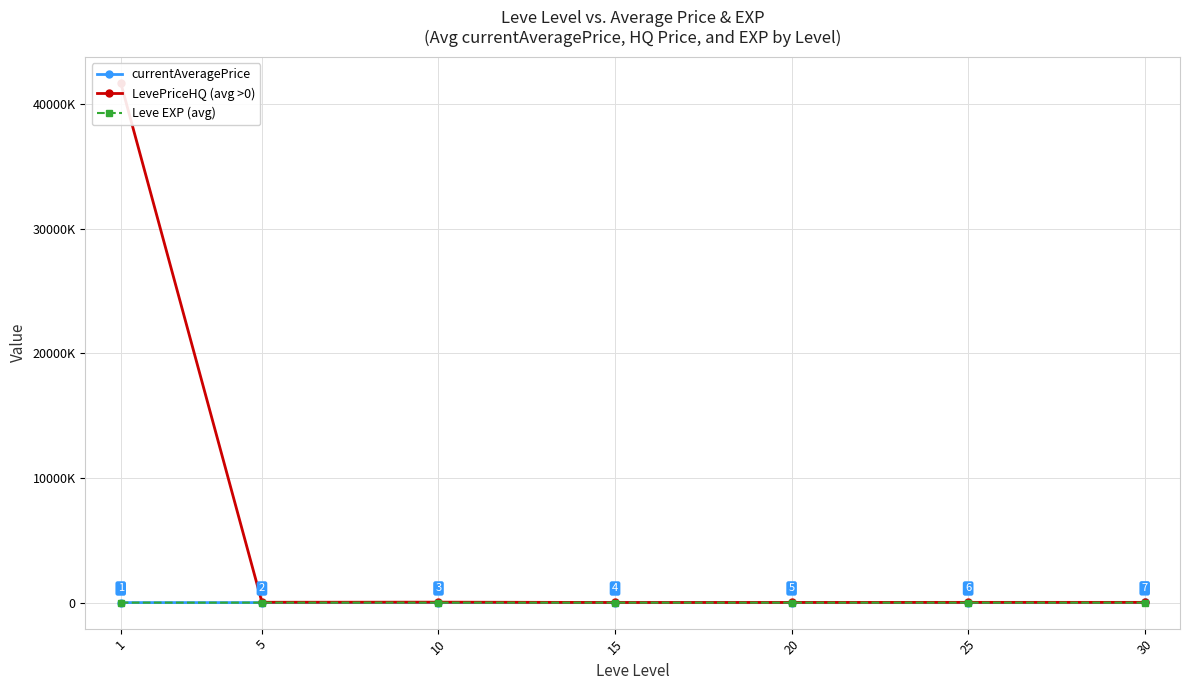

True or false: LevePriceHQ (avg >0) and Leve EXP (avg) intersect in this chart.

False